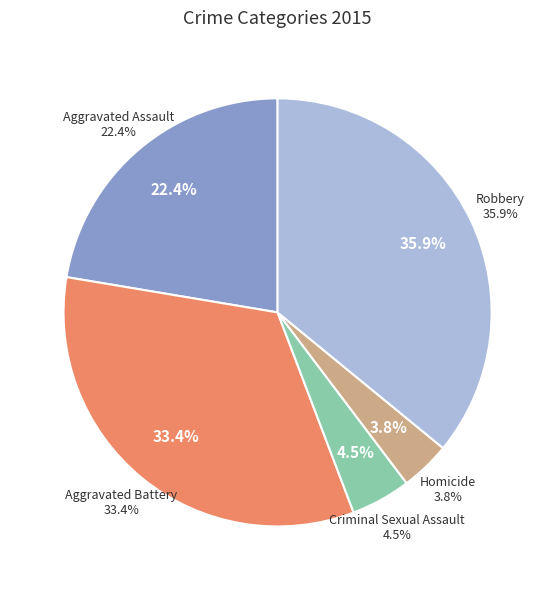

What is the change in value from Aggravated Assault to Homicide?

-74